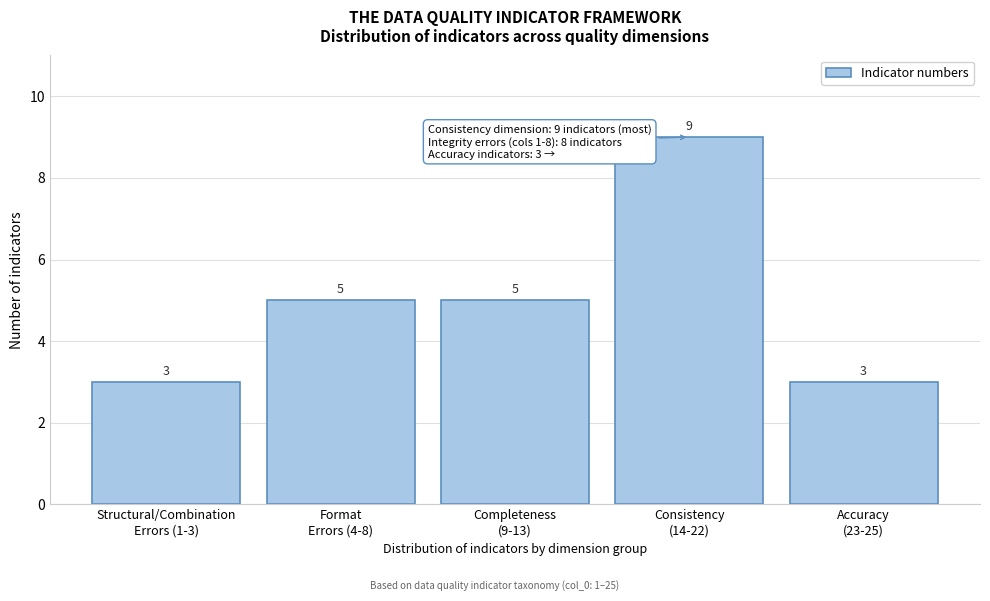

Reading left to right, what are all the values shown in this chart?

3	5	5	9	3